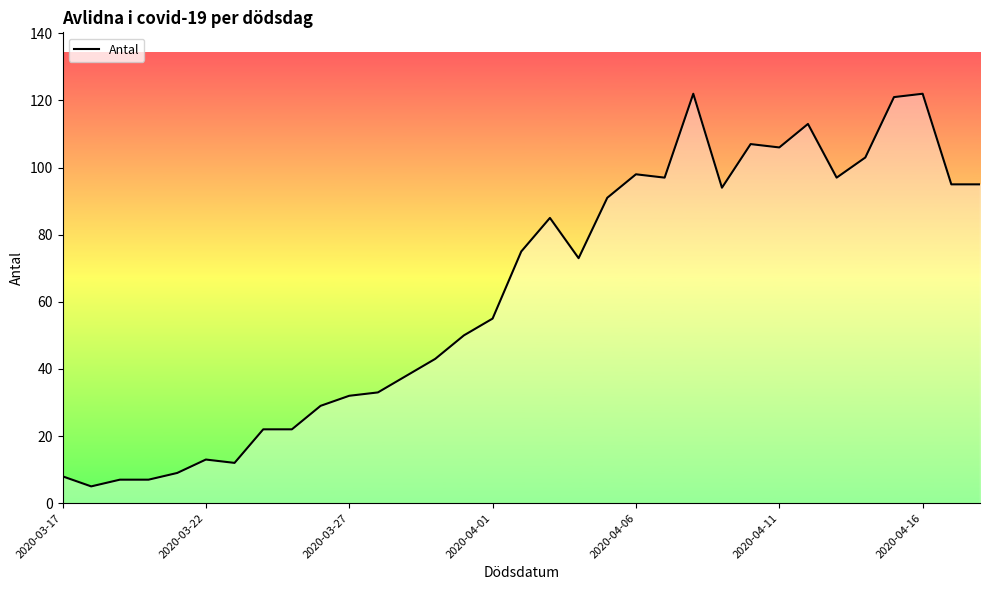

What is the difference between the maximum and minimum values?

117